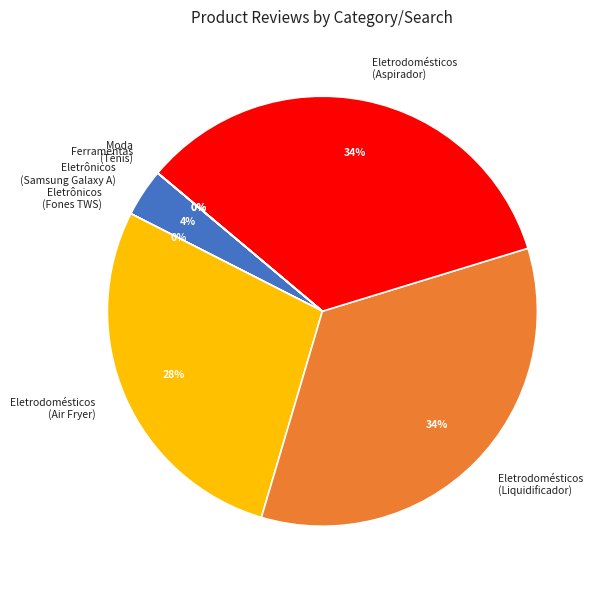

To the nearest percent, what is the difference between the largest and smallest slice percentages?

34%